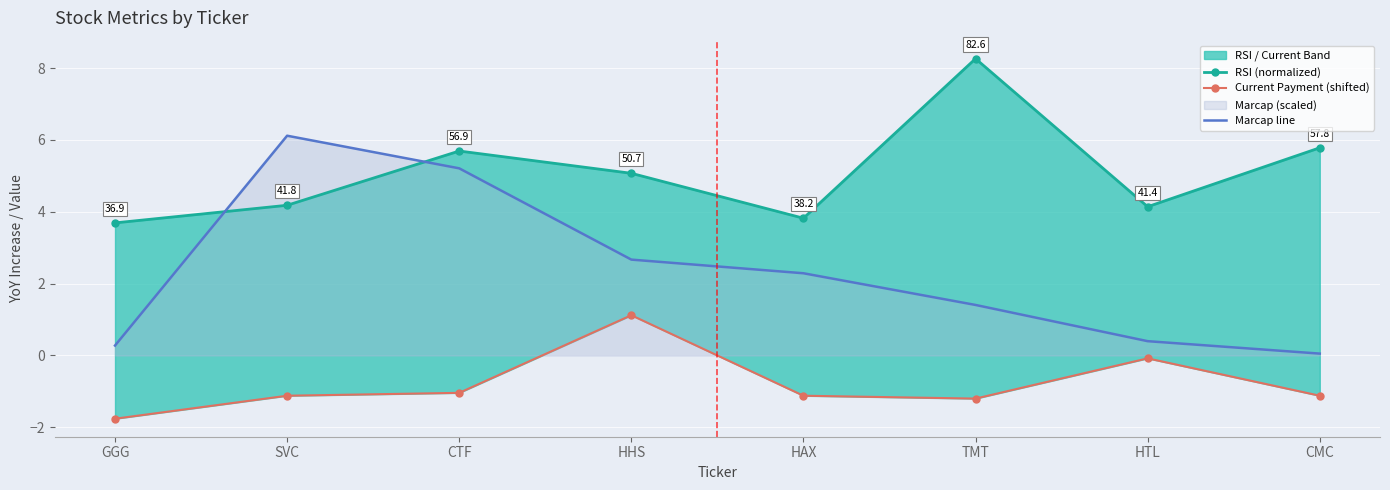

True or false: RSI (normalized) has a value of 1.2 at CMC.

False